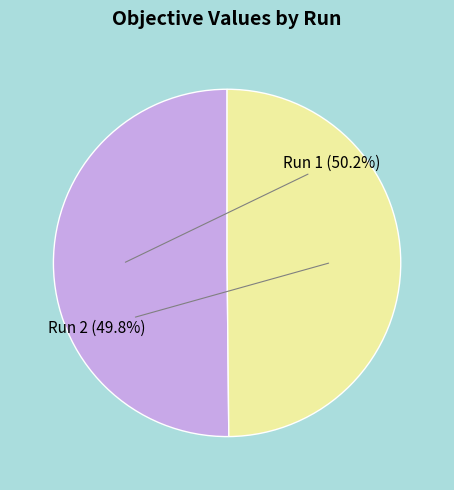

Is there any slice that represents more than half of the pie?

Yes